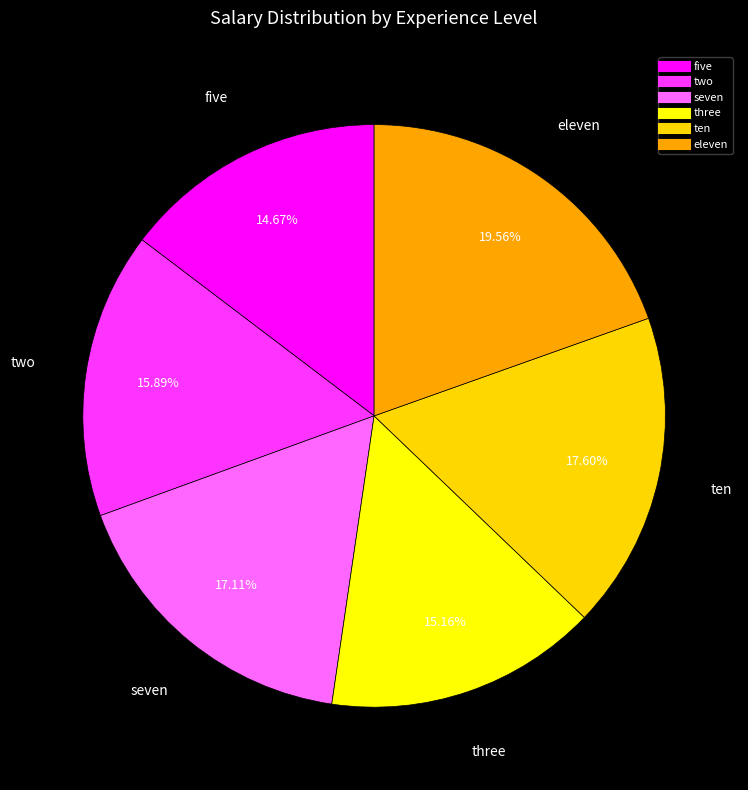

Which slice is the largest?

eleven